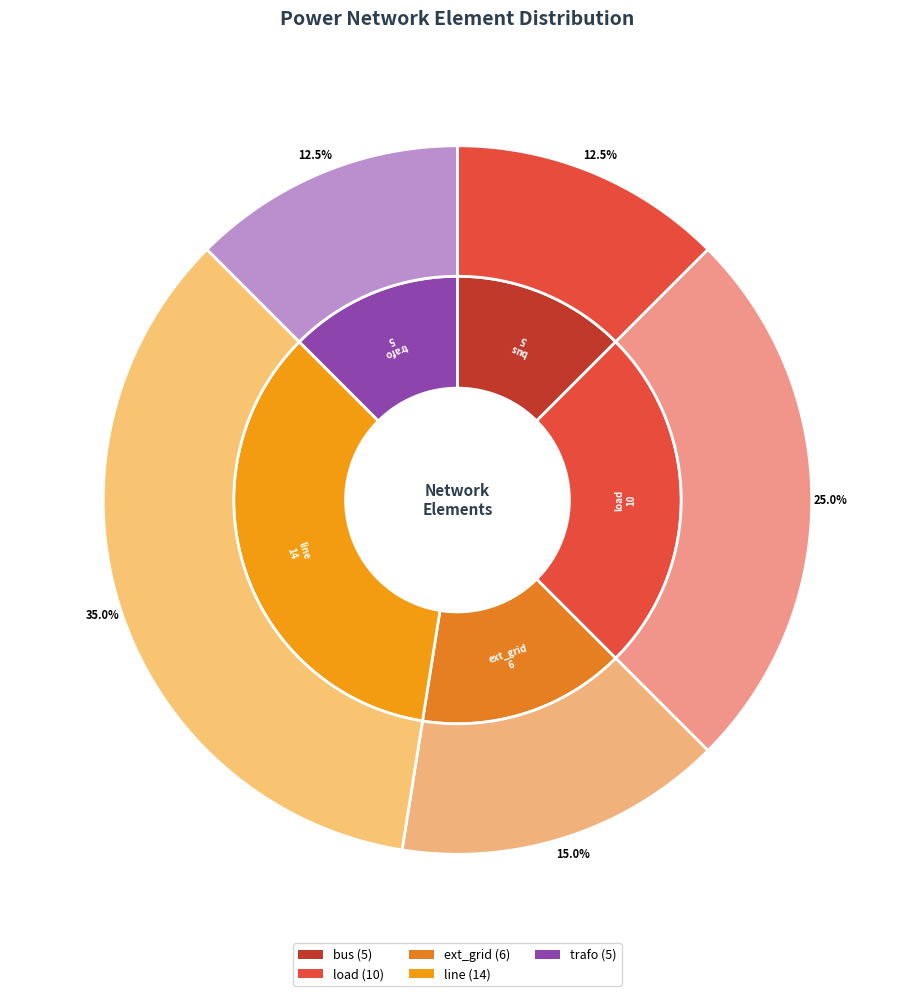

Does ext_grid account for over 50% of the chart?

No